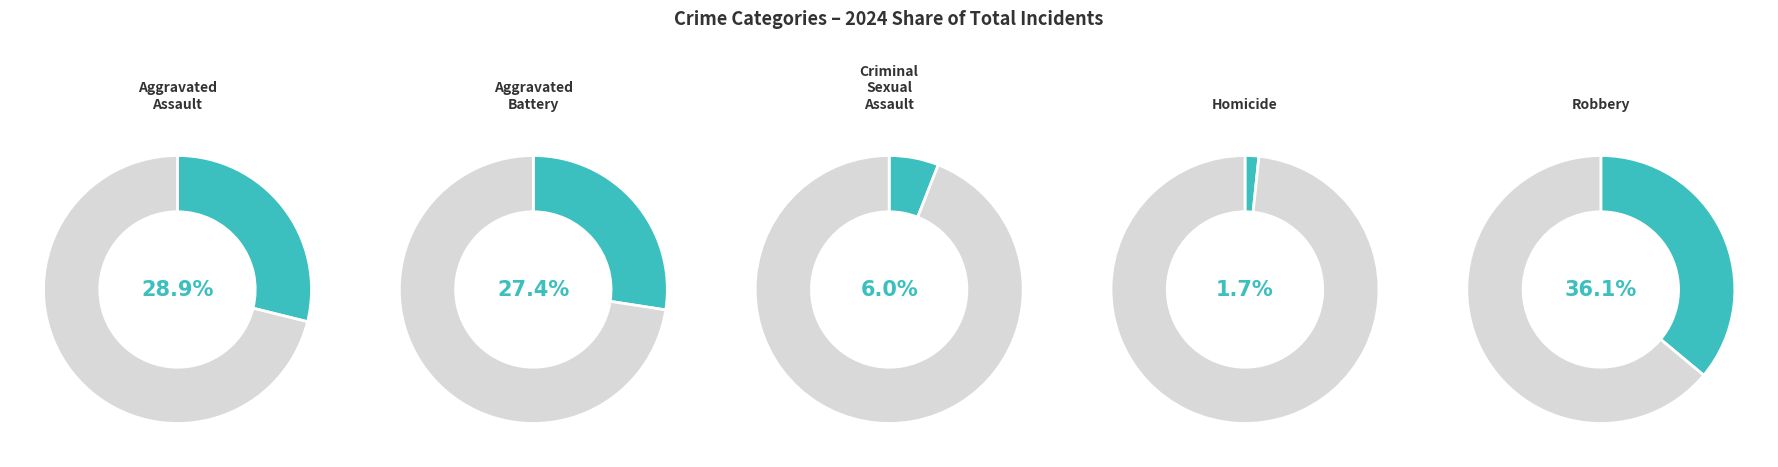

What percentage do Homicide and Criminal Sexual Assault together represent?

7.6%